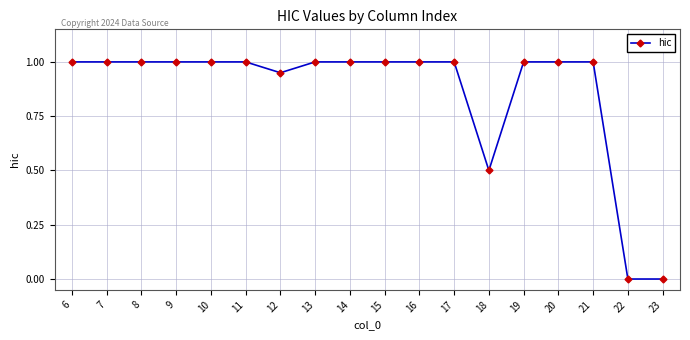

What is the maximum value shown in the chart?

1.0